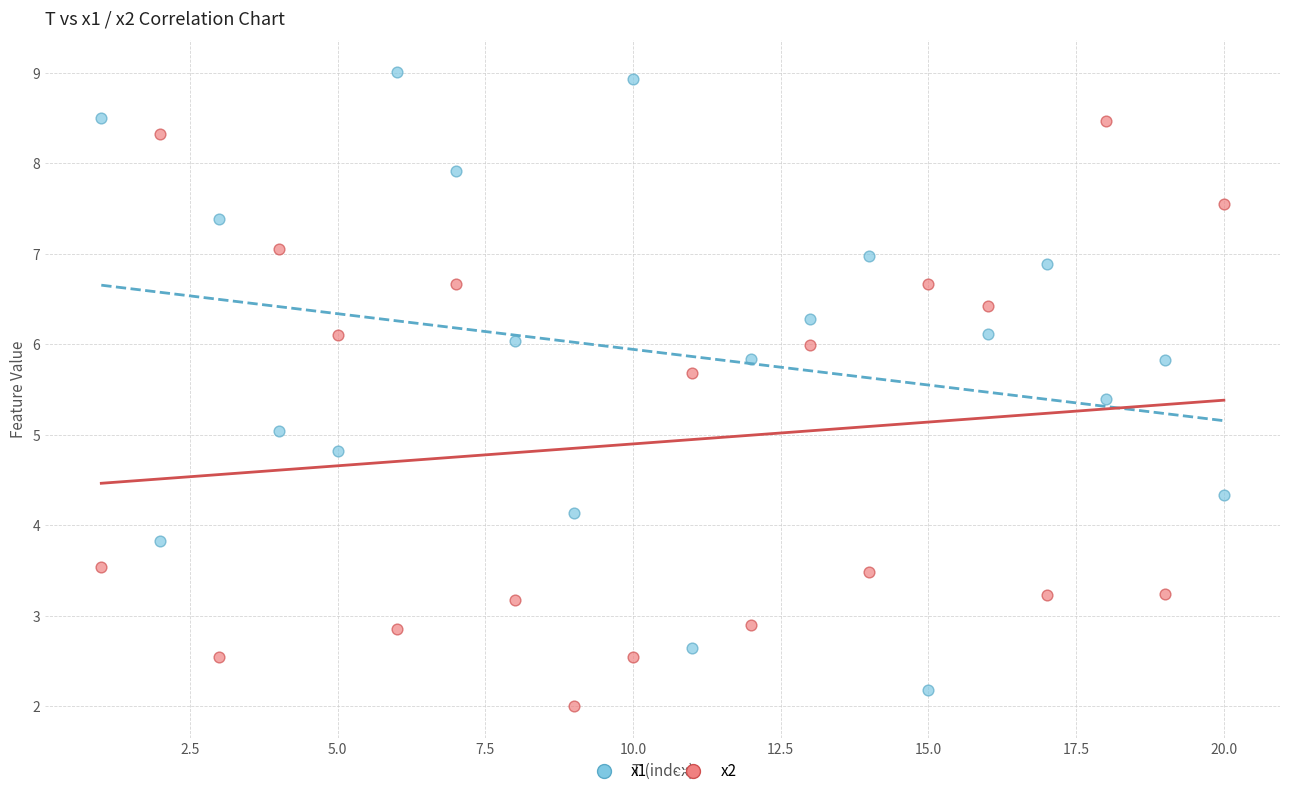

What are all the series names shown in the legend?

x1, x2